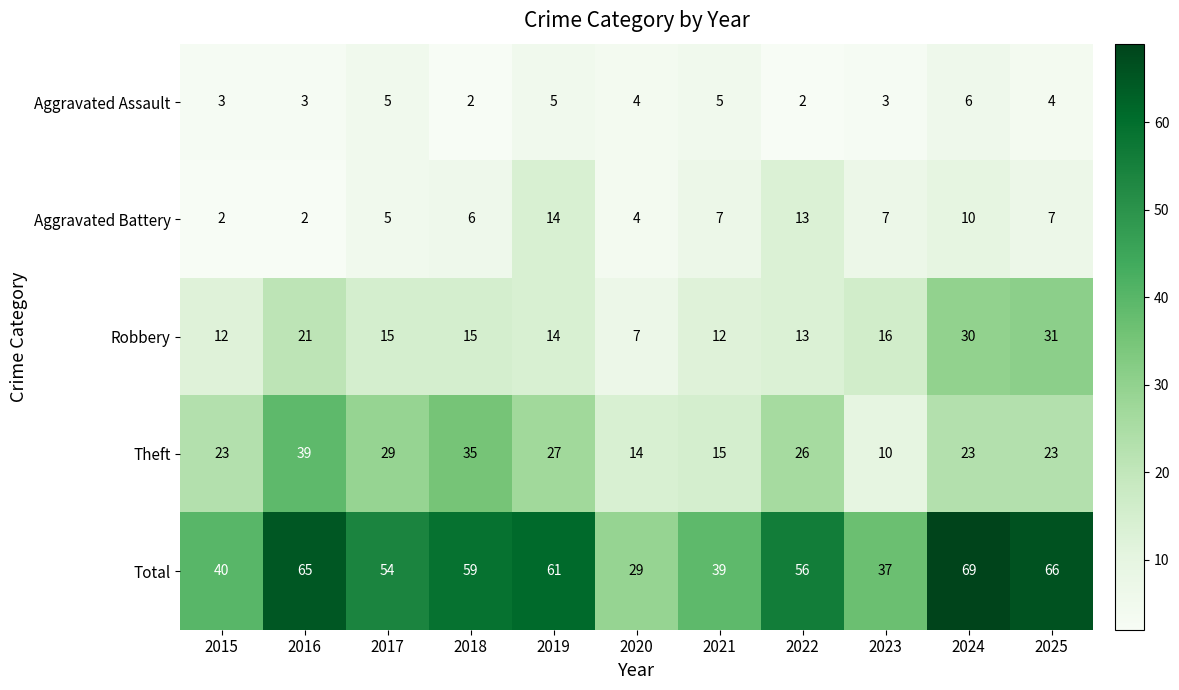

What is the approximate value of Total at 2024, to the nearest 5?

70